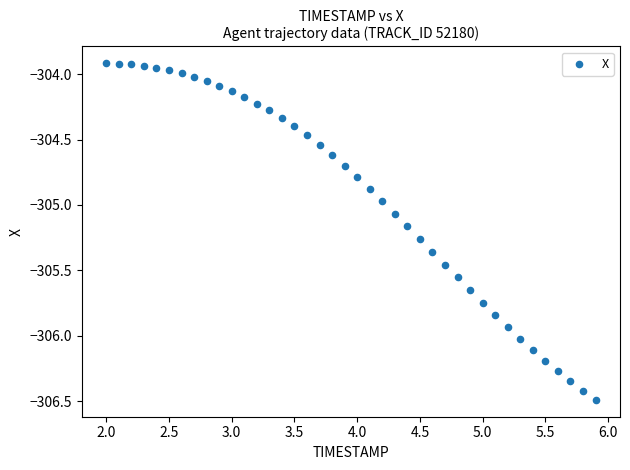

What is the range of Y values (max minus min)?

2.6